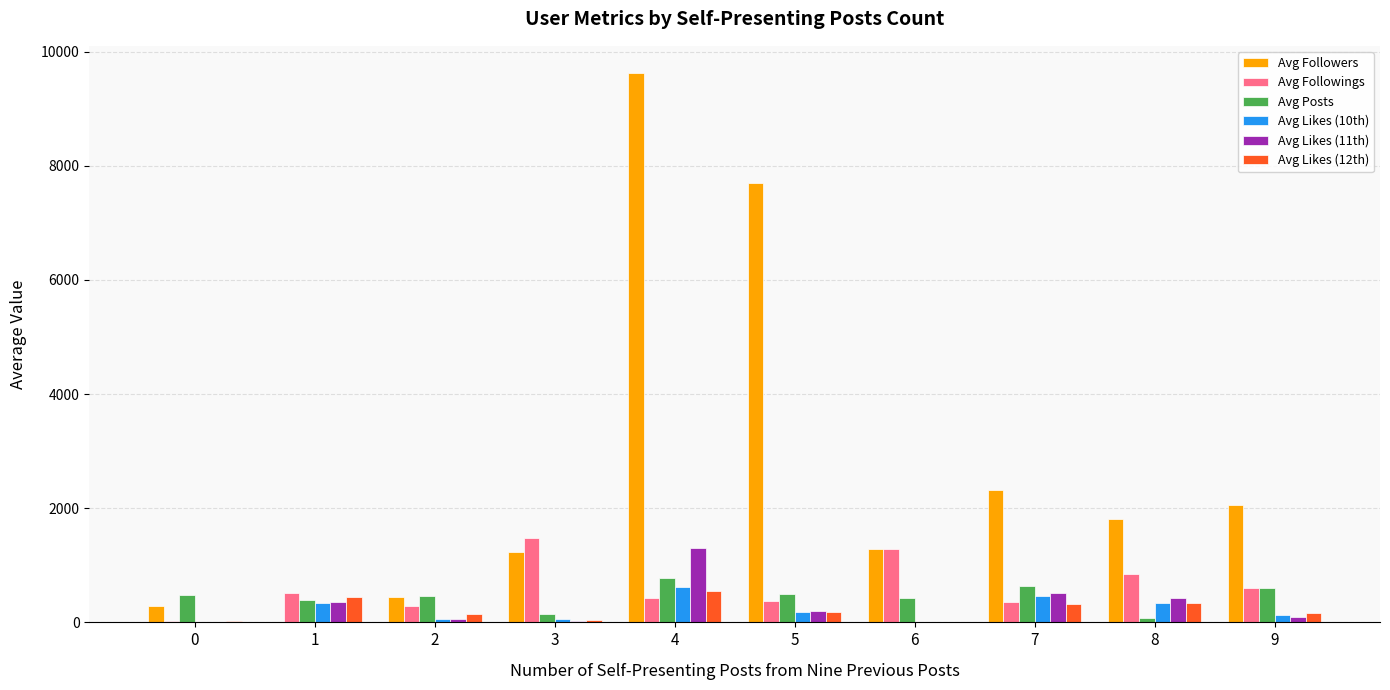

How many categories are shown in the chart?

10